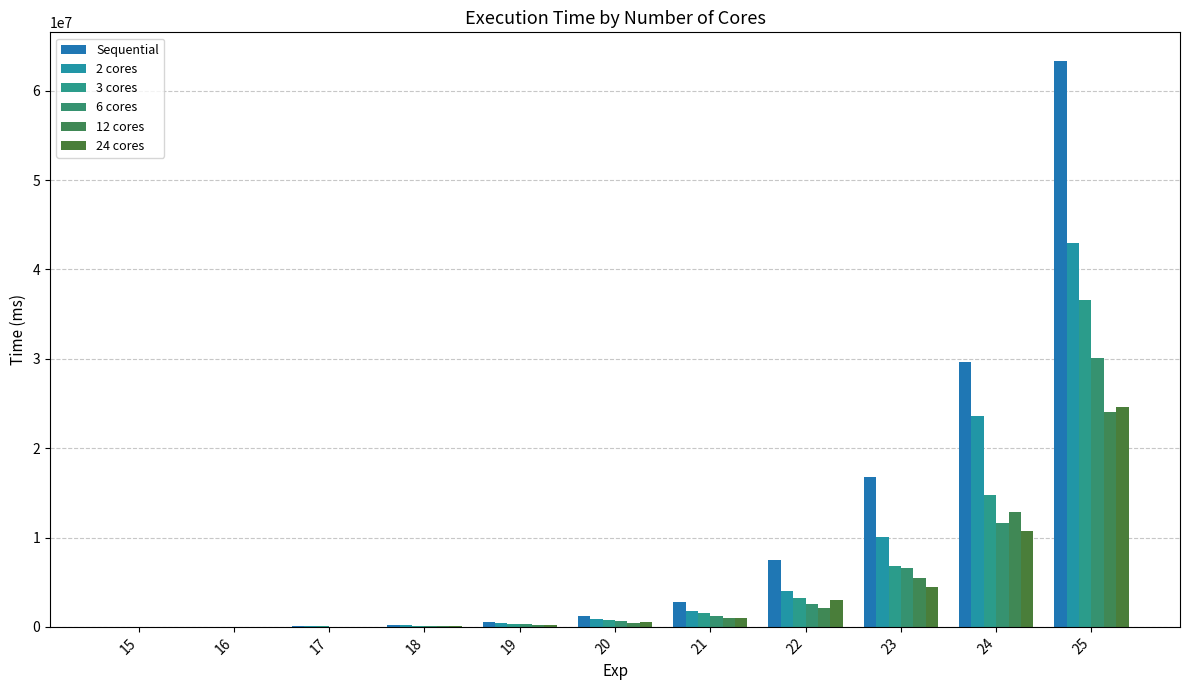

How many groups of bars are there?

11